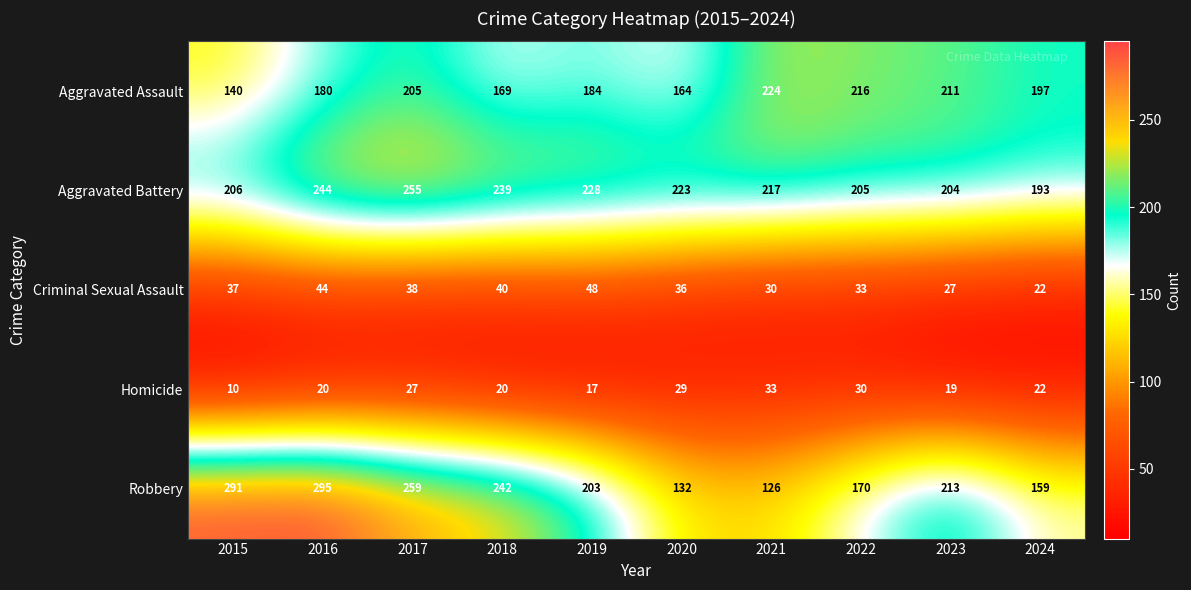

The Aggravated Assault series shows 197 at 2024. True or false?

True